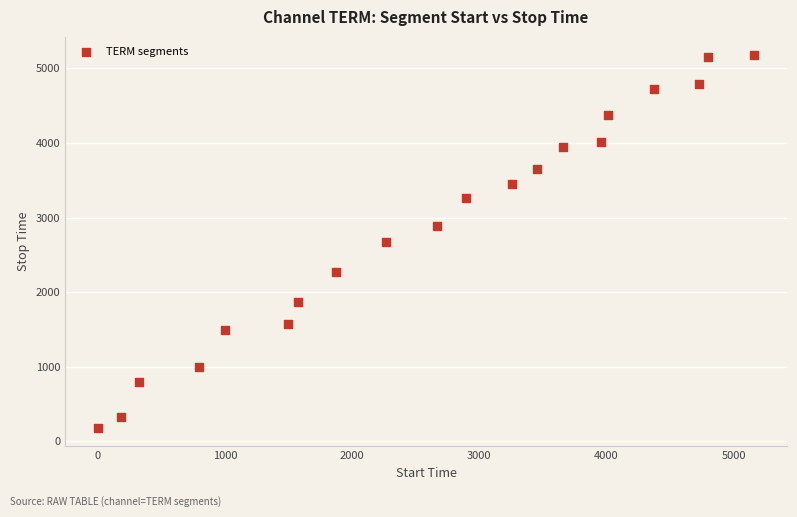

What is the range of Y values (max minus min)?

4994